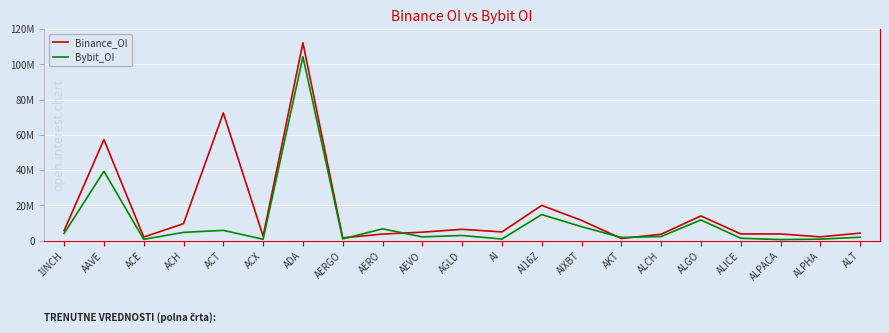

What value does the Bybit_OI series have at 1INCH, to the nearest 100?

4008400